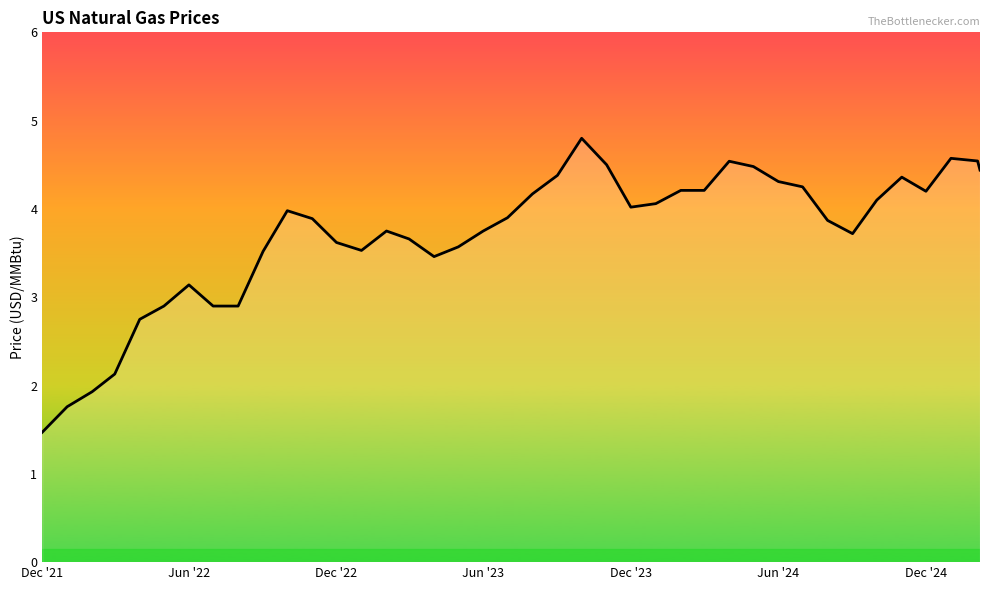

What is the smallest value displayed?

1.5